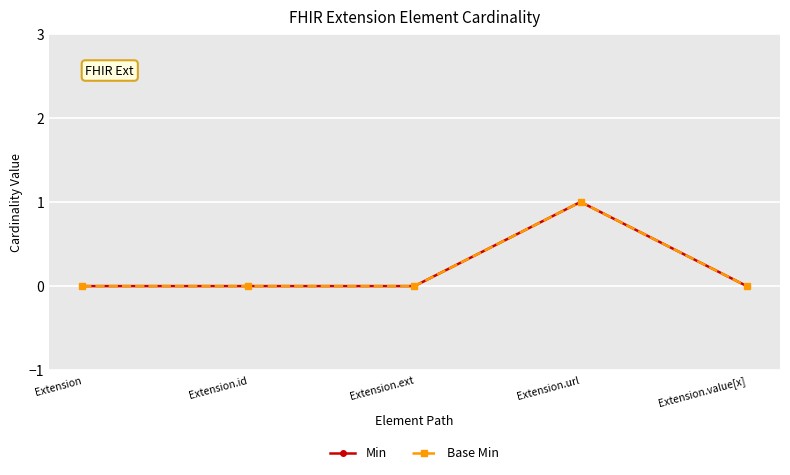

What is the sum of all Base Min values?

1